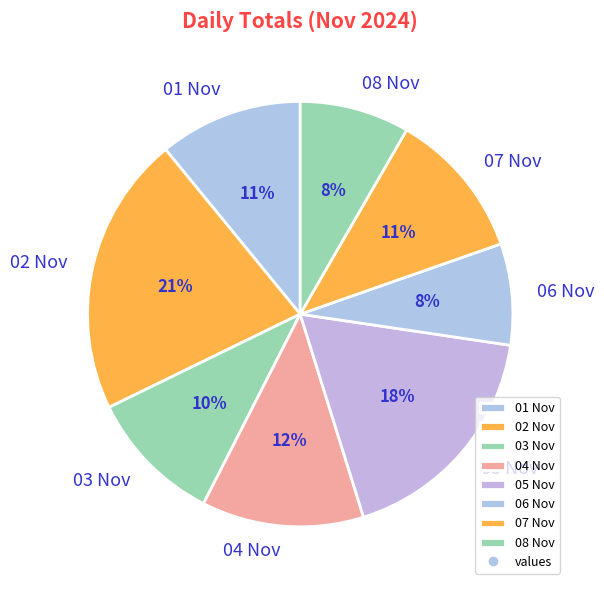

To the nearest percent, what is the difference between the 04 Nov and 01 Nov slice percentages?

1%